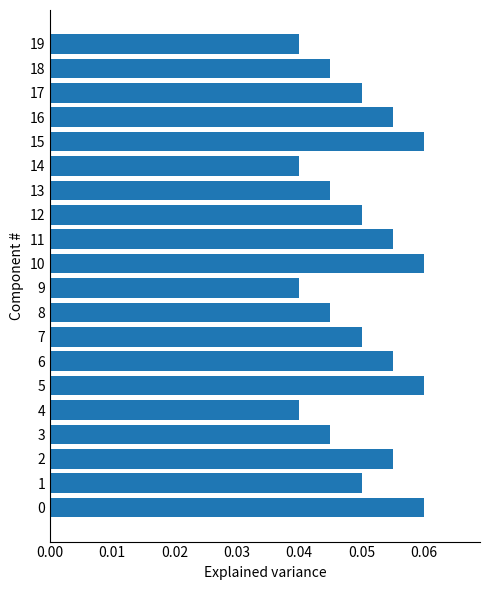

Does the chart contain any negative values?

No